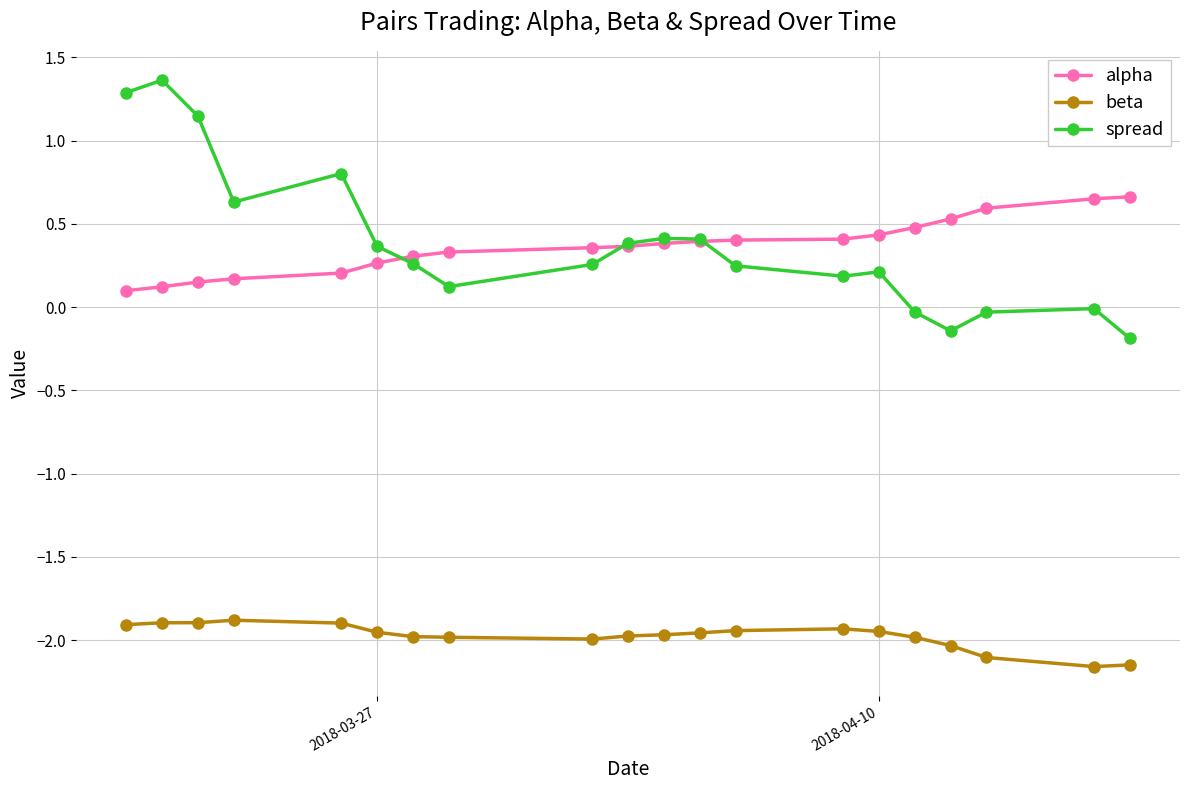

List the series in order of their peak value, highest first.

spread, alpha, beta